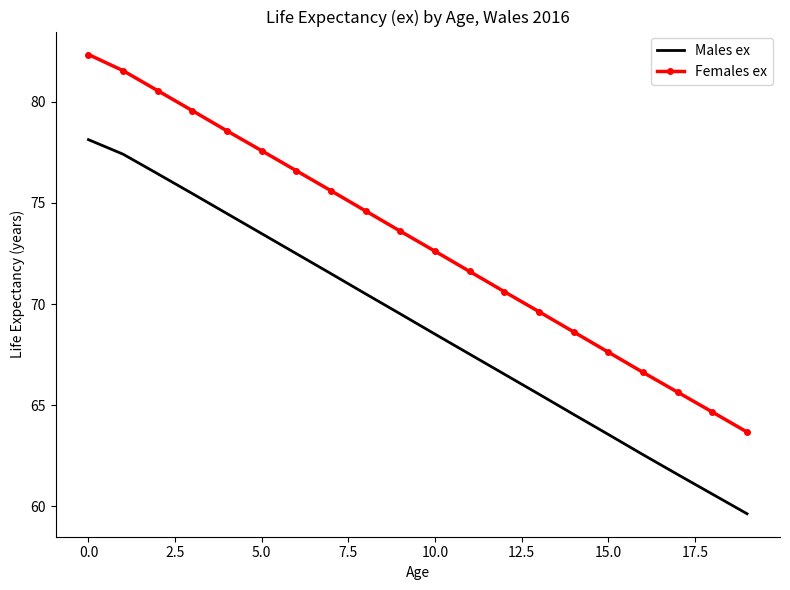

Rank the series by their average value, from lowest to highest.

Males ex, Females ex